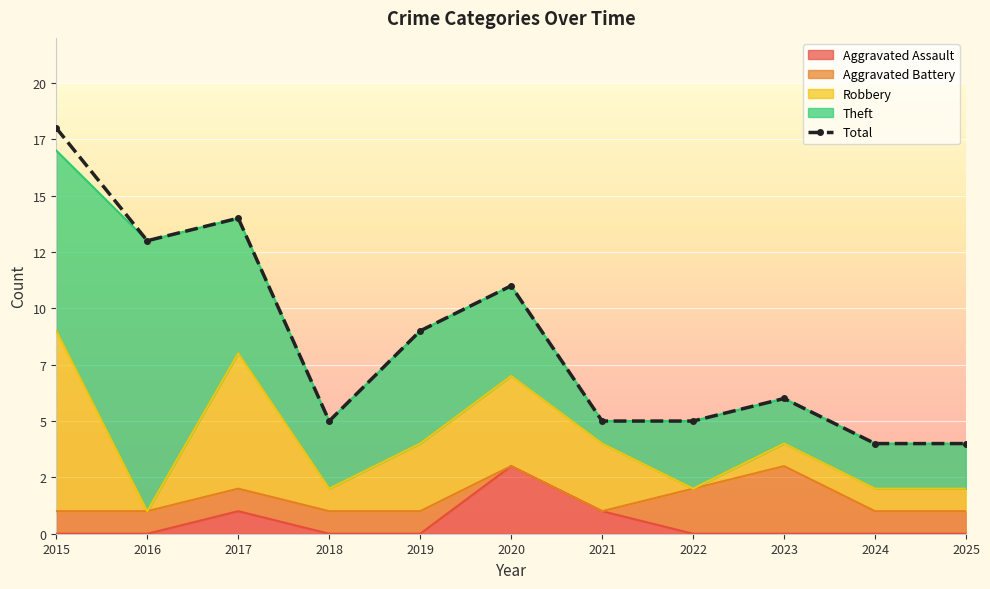

What is the value of the 4th point from the left?

5